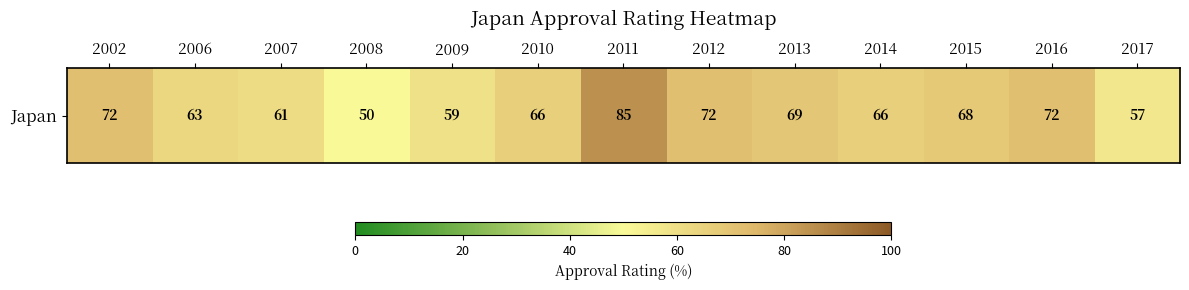

Reading left to right, list all the values displayed in this chart.

2002=72	2006=63	2007=61	2008=50	2009=59	2010=66	2011=85	2012=72	2013=69	2014=66	2015=68	2016=72	2017=57